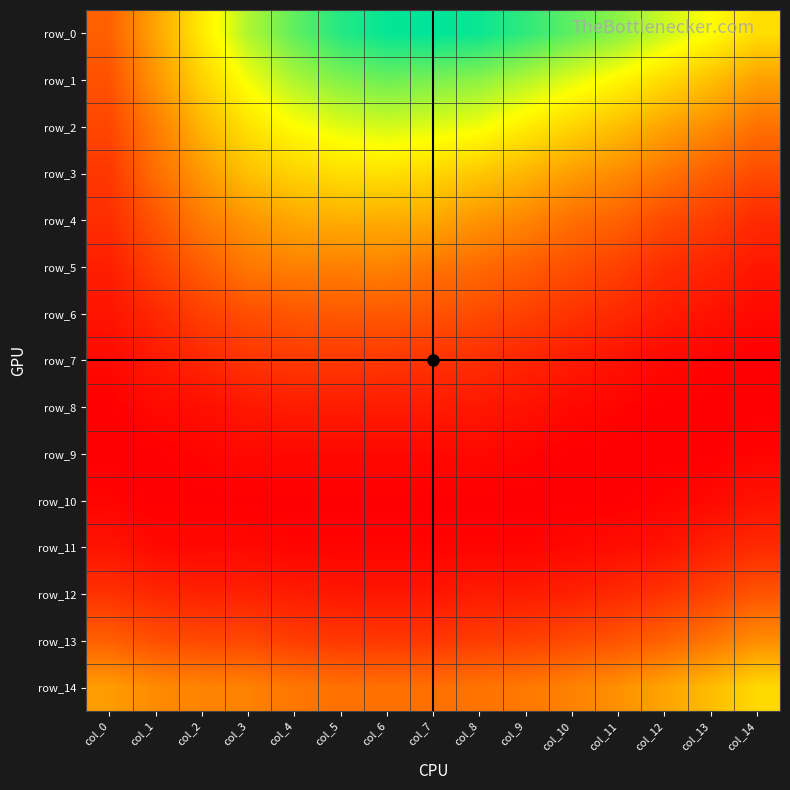

What is the maximum value shown in the chart?

0.1